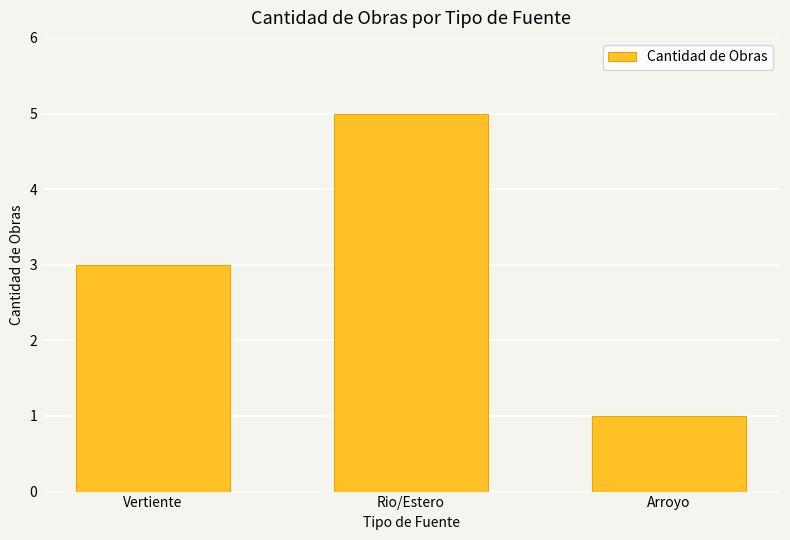

Which category has the lowest value across all series?

Arroyo